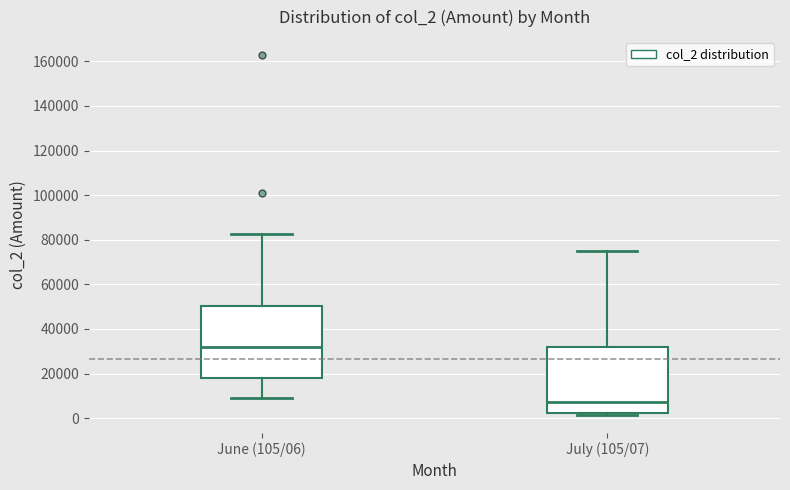

Reading left to right, read every box against the y-axis: the position of its median line, the range the box covers, and the ends of its whiskers. The values are not printed on the chart, so give them approximately, as read against the axis.

June (105/06): median 32000, box 18000 to 50000, whiskers 10000 to 82000
July (105/07): median 8000, box 2000 to 32000, whiskers 2000 (just below the box's lower edge) to 76000